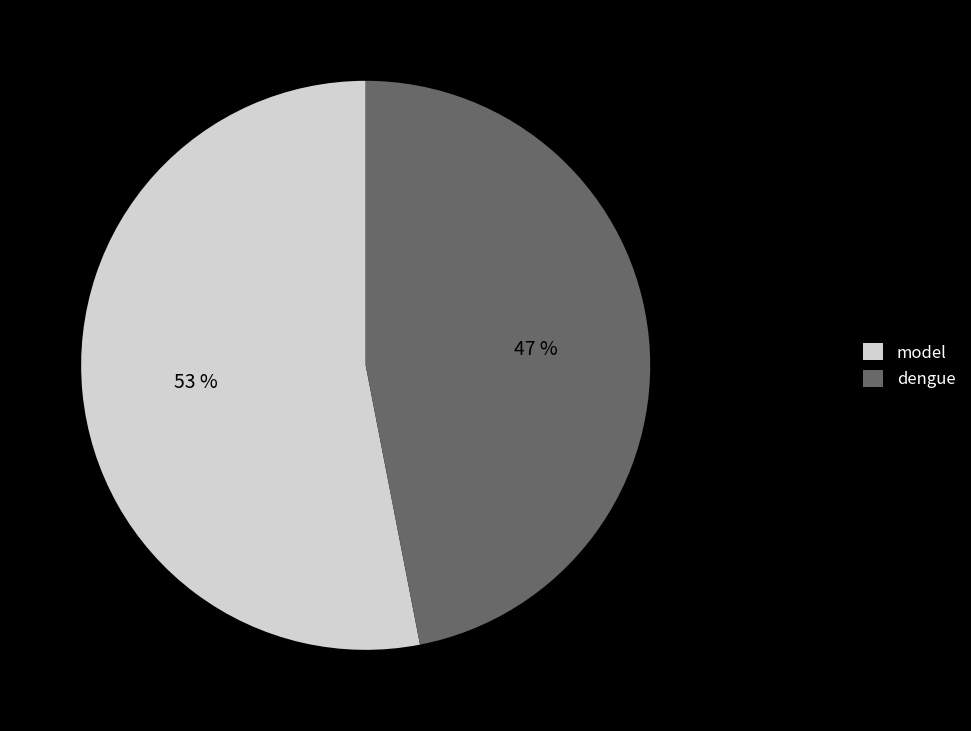

Is there any slice that represents more than half of the pie?

Yes